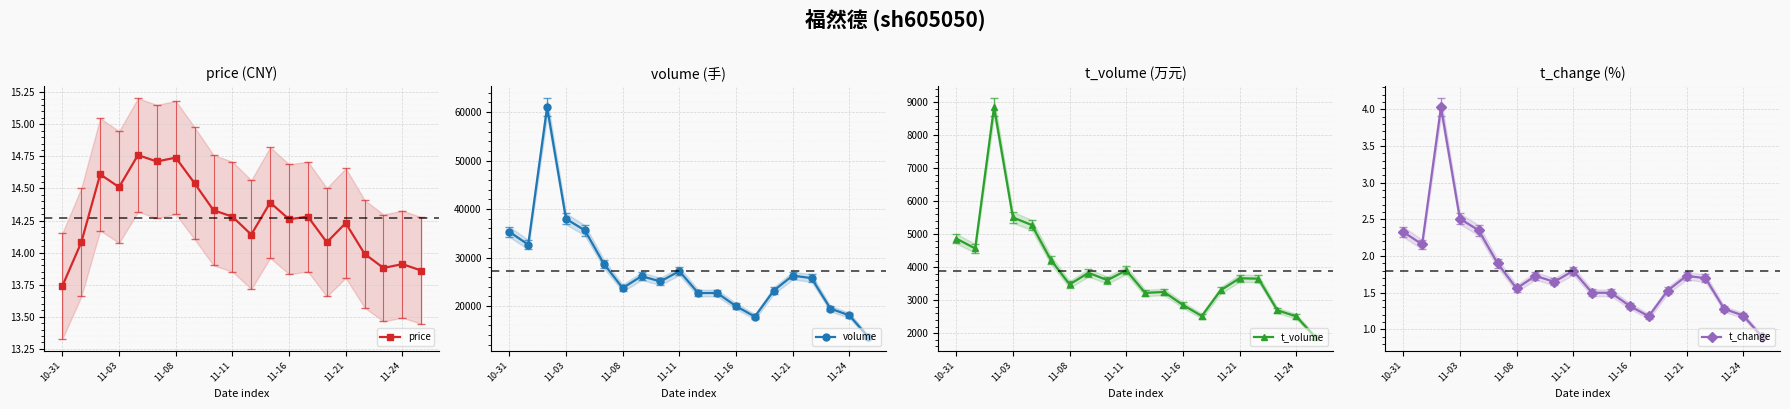

At which label does t_change first exceed 1?

10-31